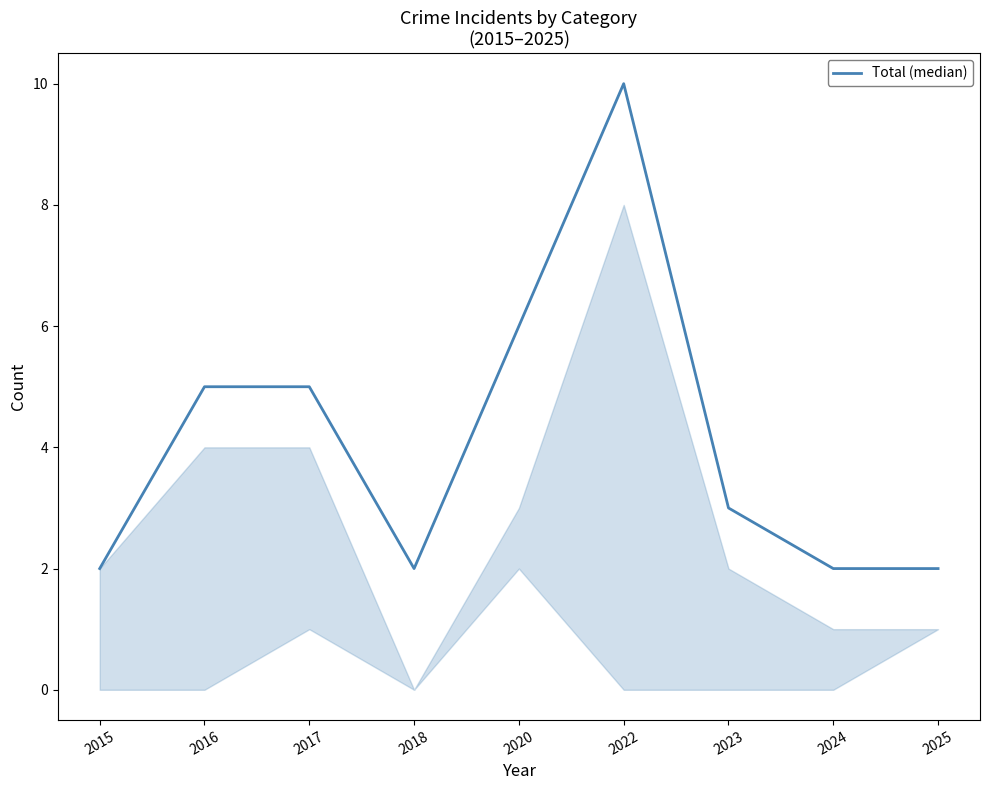

Is it true that the value at 2024 is 1?

False